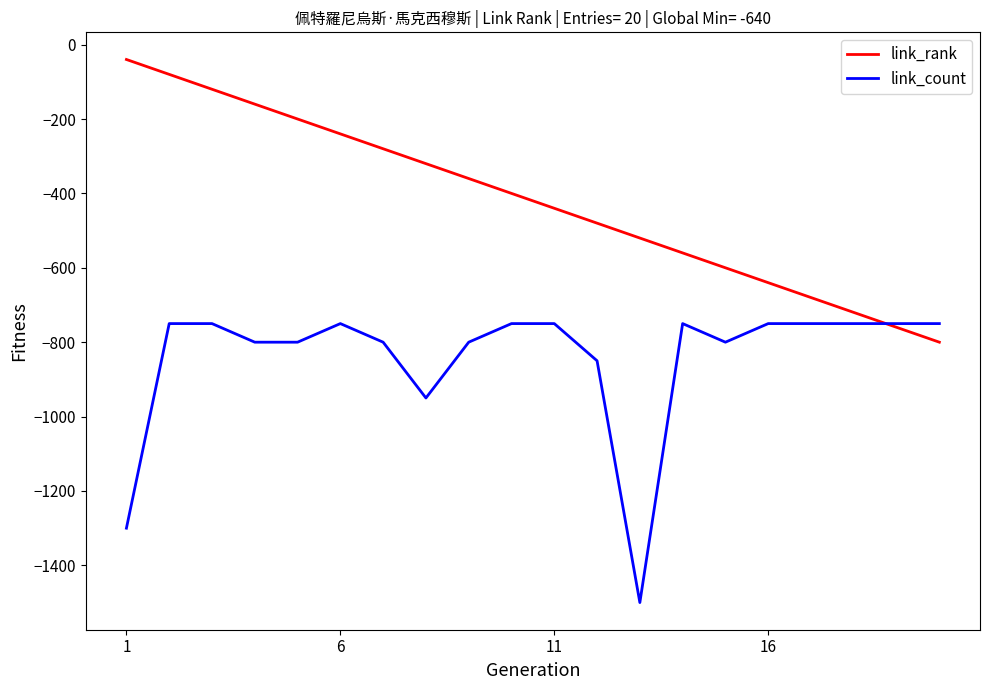

Which series has the largest total across all categories?

link_rank